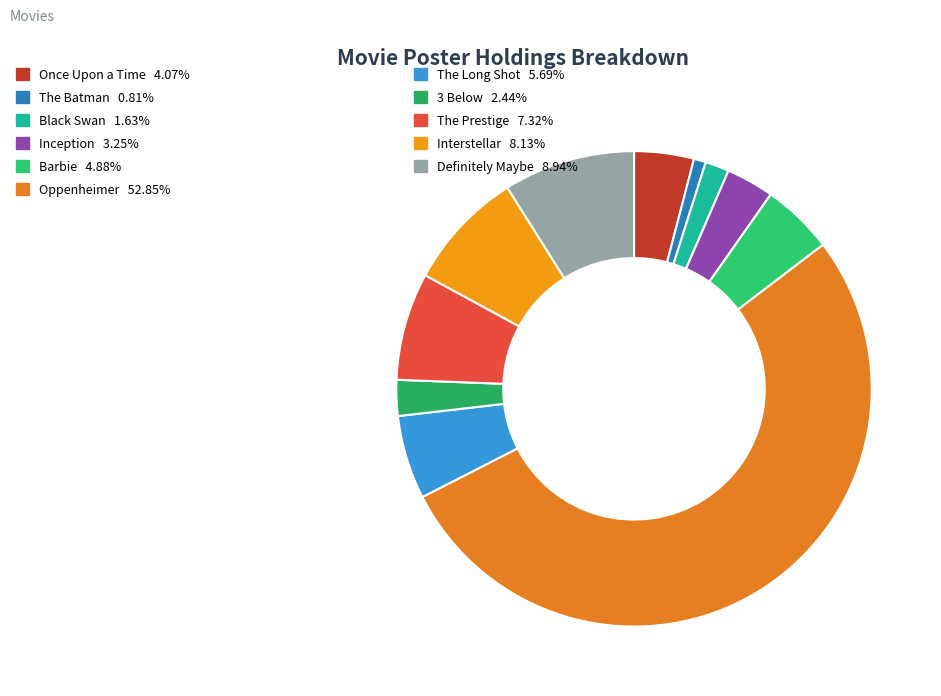

Count the number of slices in the pie.

11